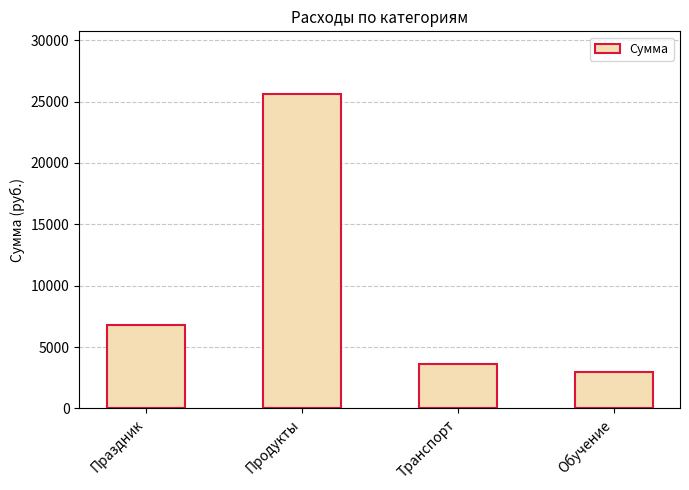

What is the difference between the values at Продукты and Праздник?

18800